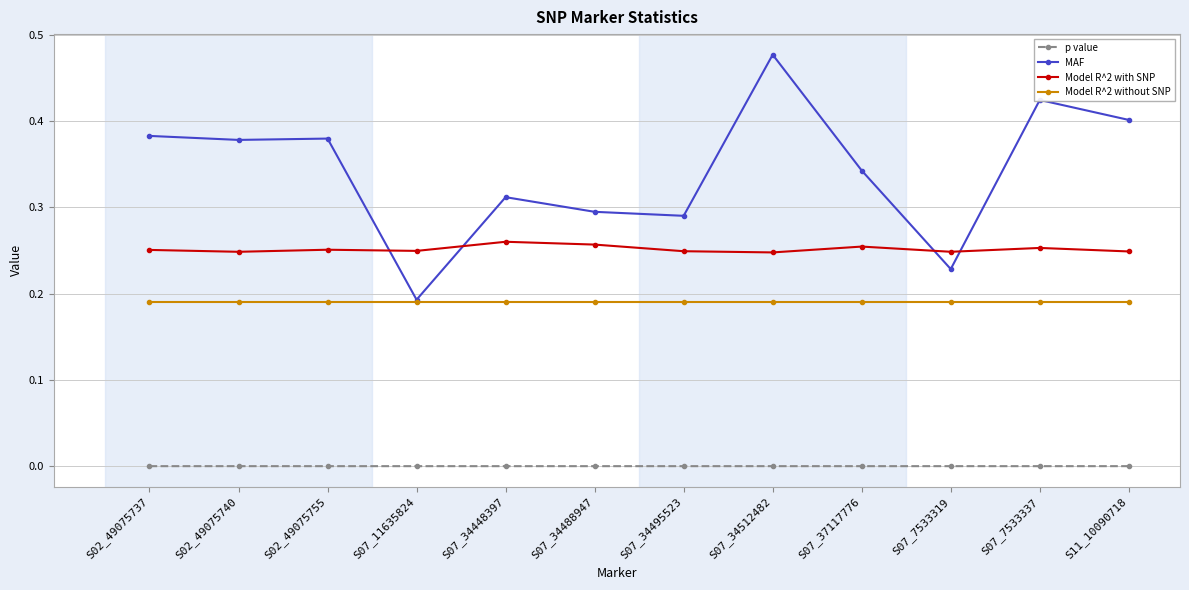

True or false: Model R^2 without SNP and p value cross at least once.

False